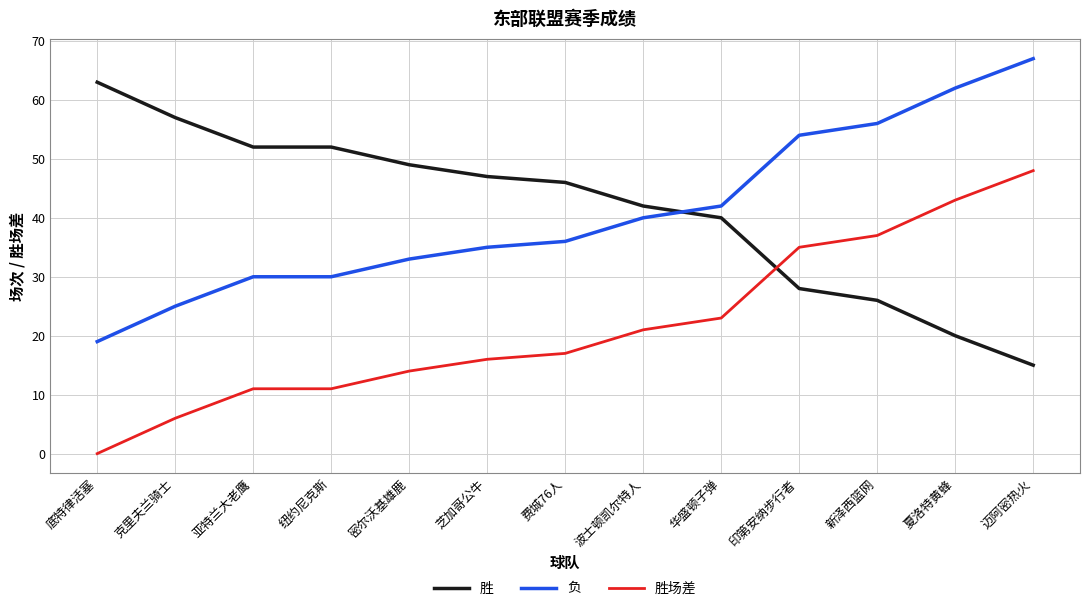

Read the 胜 value at 克里夫兰骑士, to the nearest 10.

60